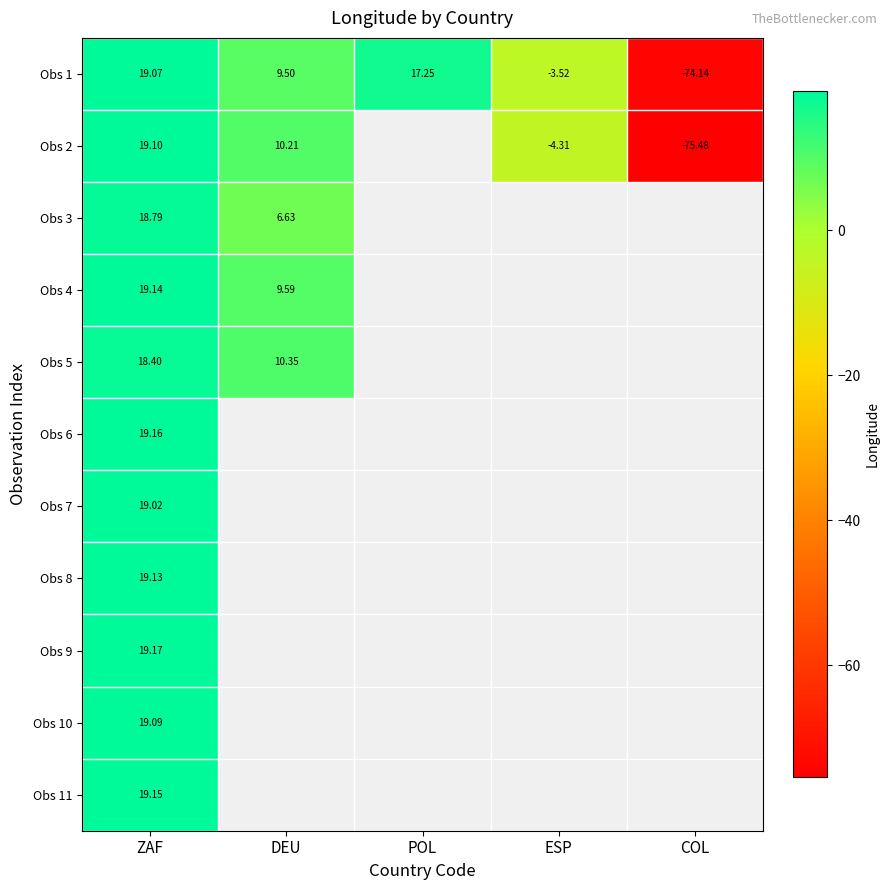

Where is Obs 5 nearest to the value 14?

DEU